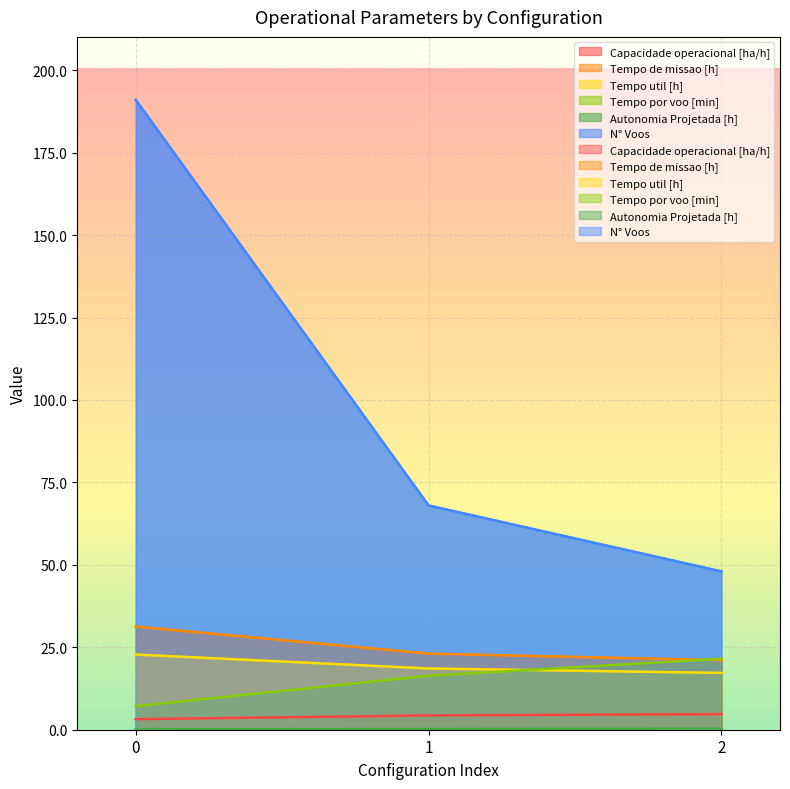

What is the difference between the highest and lowest values at 0?

190.9